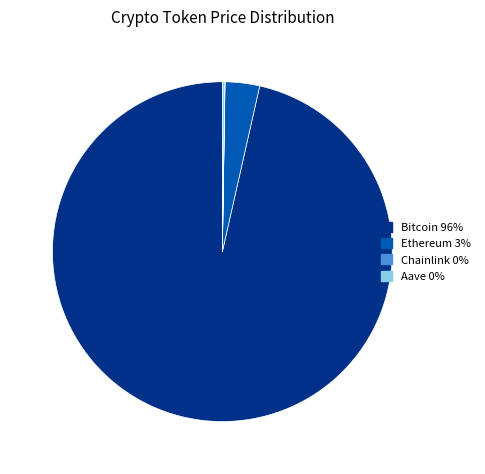

The Ethereum slice represents 3% of the pie. True or false?

True